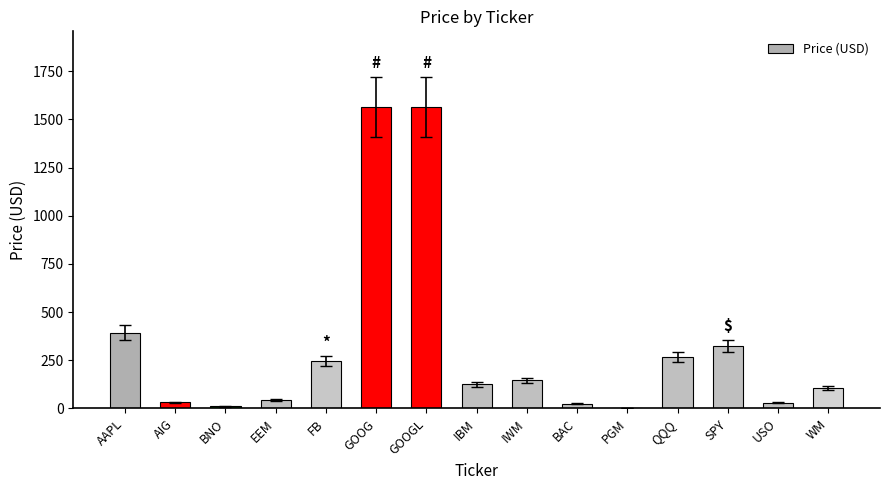

The value at AAPL is 249.7. True or false?

False